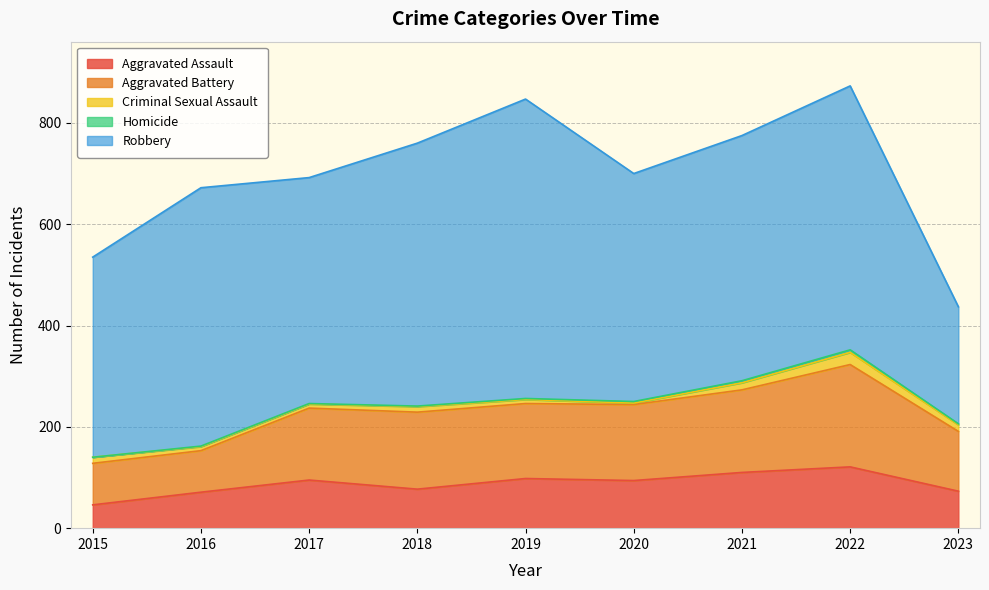

Rank the categories by Aggravated Battery value from highest to lowest.

2022, 2021, 2018, 2020, 2019, 2017, 2023, 2015, 2016